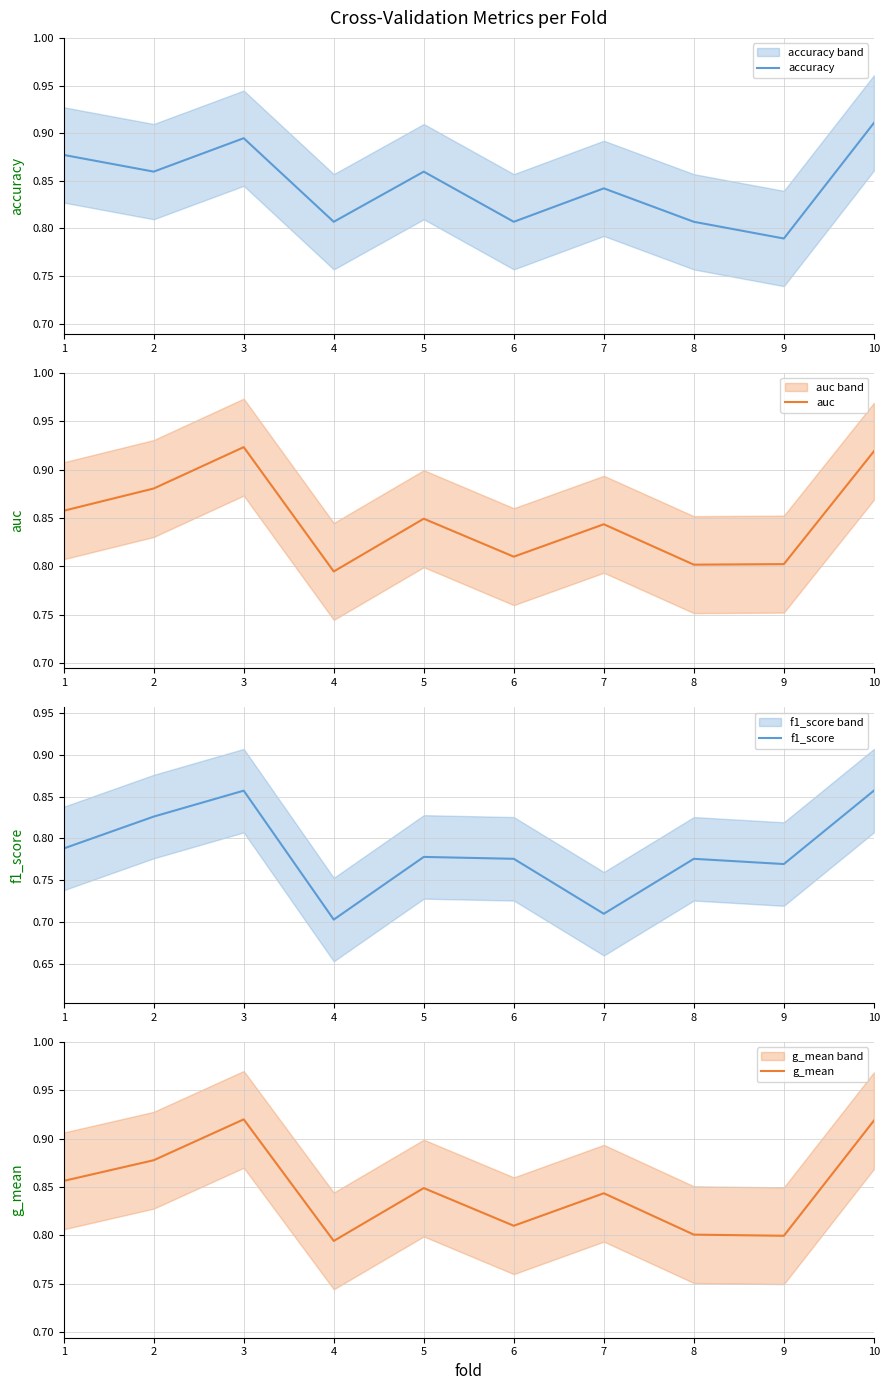

Which series has the largest total across all categories?

auc